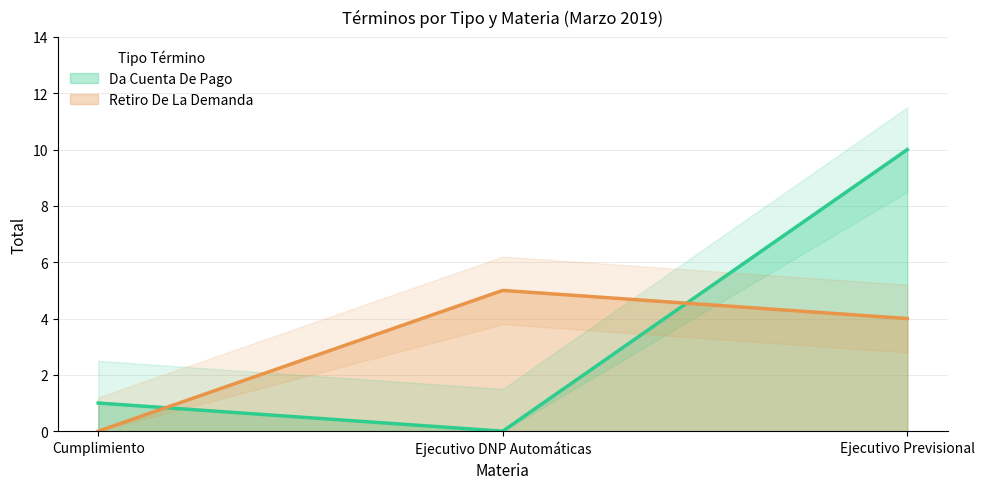

Which series has the largest total across all categories?

Da Cuenta De Pago